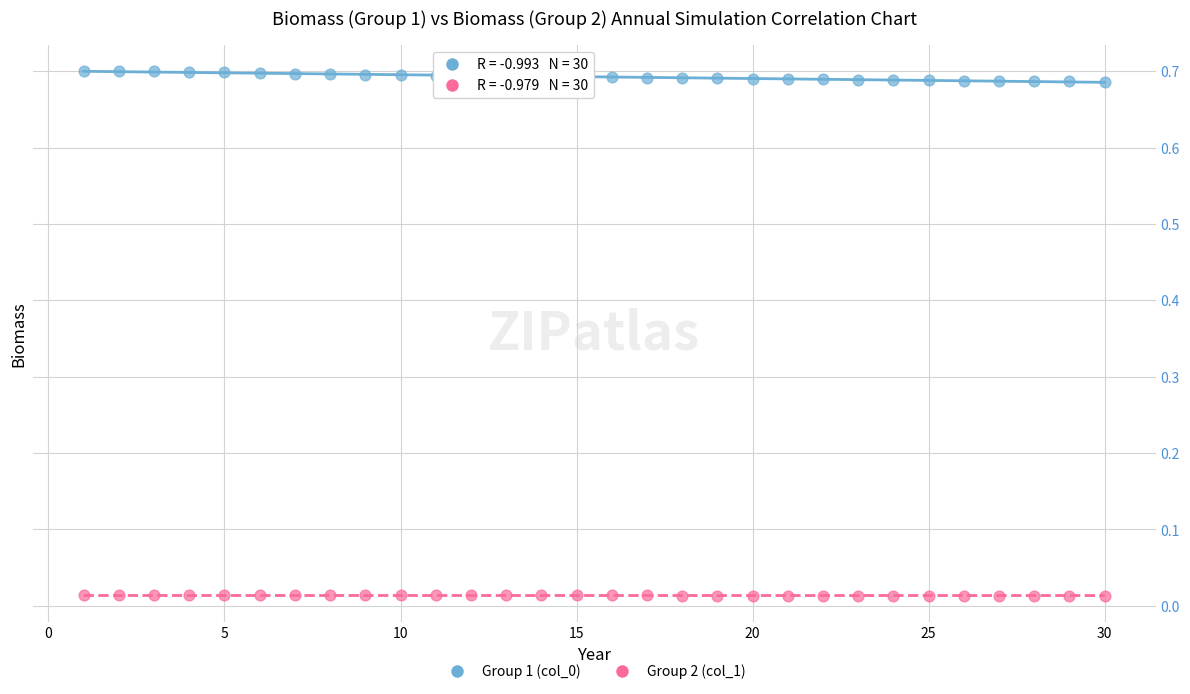

What is the X range (max minus min) for the scatter plot?

29.0